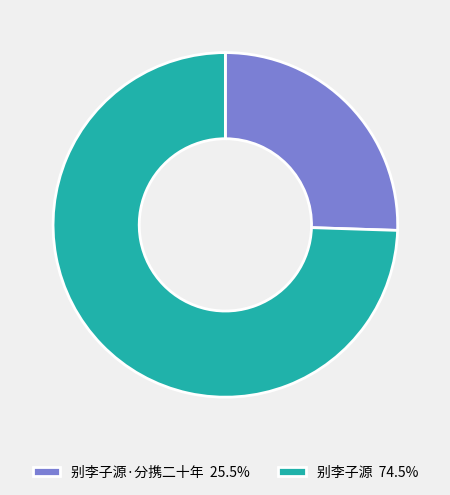

How many segments does this pie chart have?

2